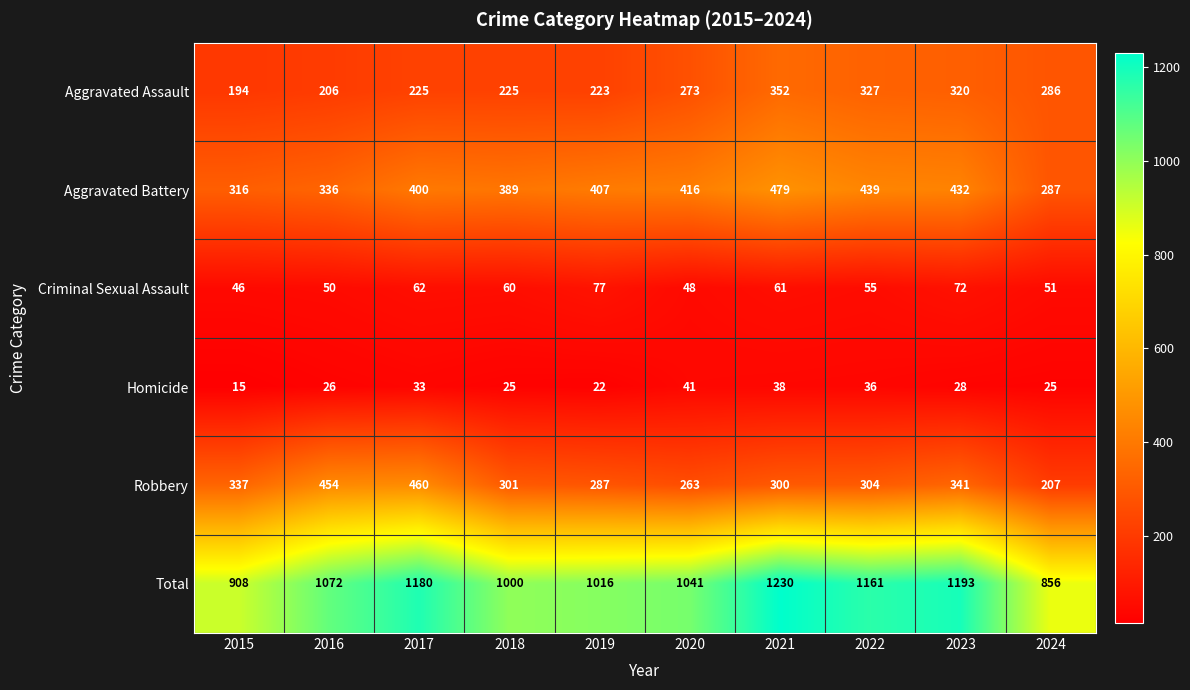

What is the difference between the highest and lowest values at 2015?

893